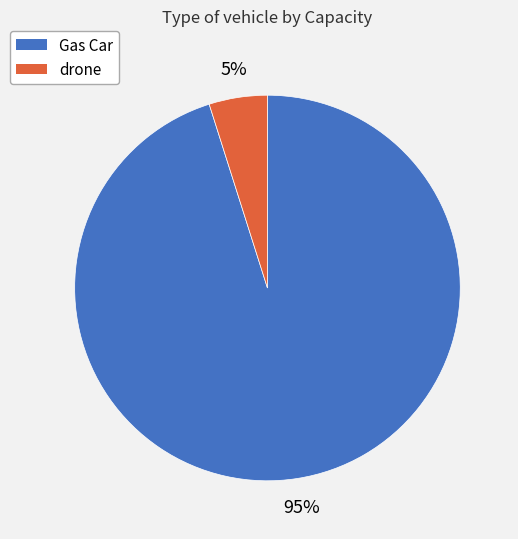

Rank the categories by value from highest to lowest.

Gas Car, drone